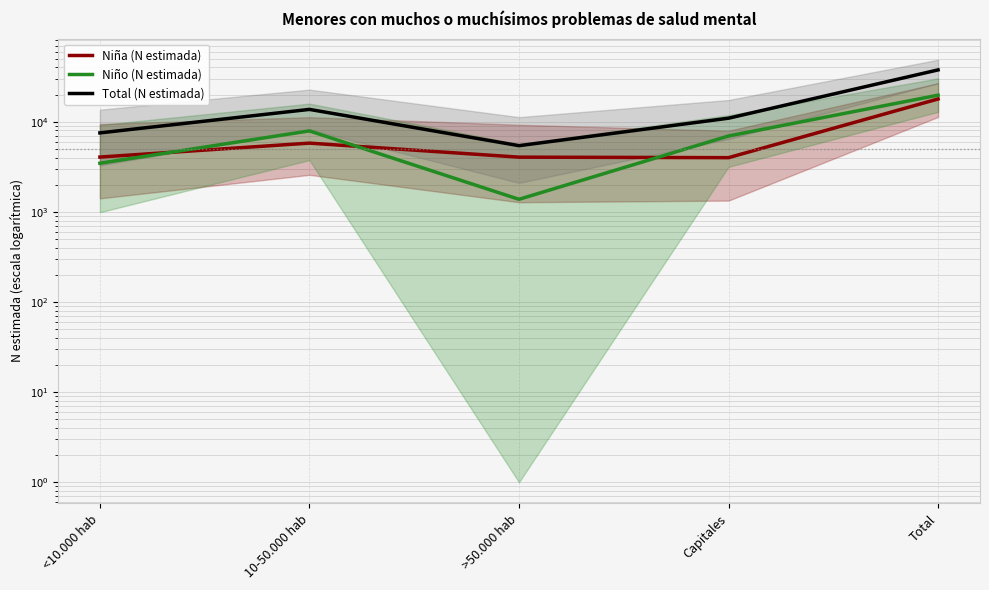

How many distinct data groups are displayed?

3